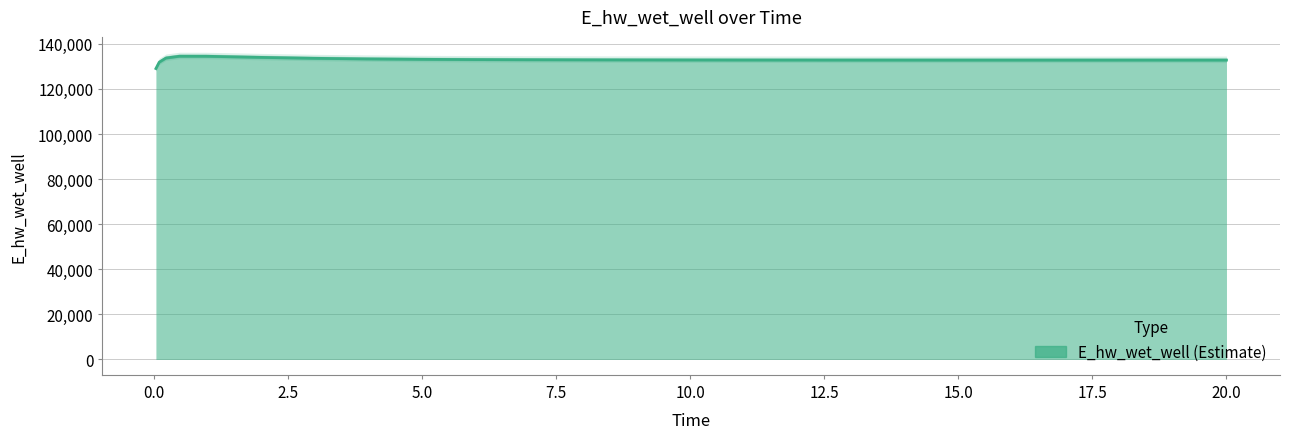

The chart shows a value of 228061.3 at 0.03125. True or false?

False